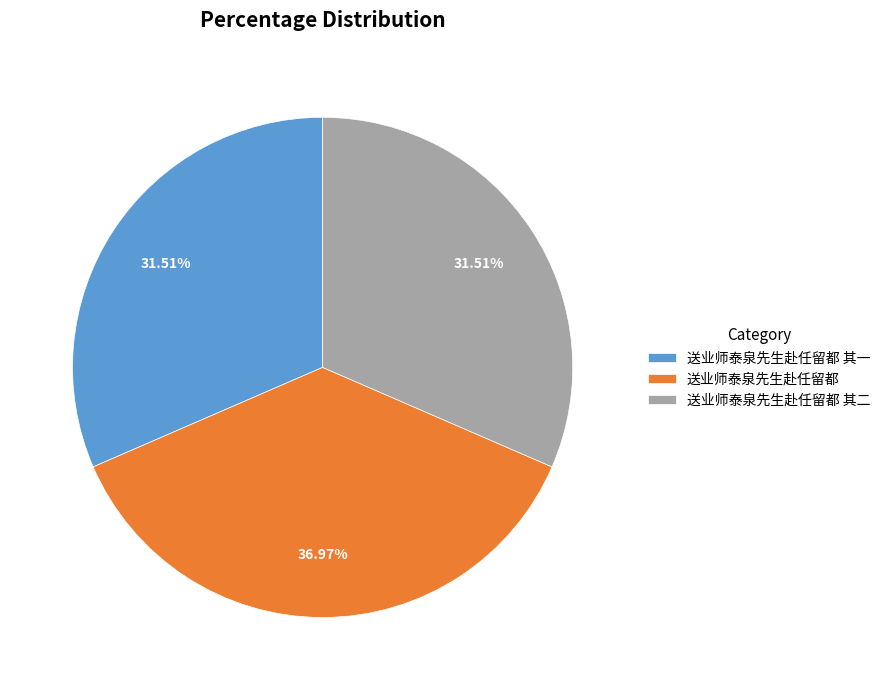

Combined, do 送业师泰泉先生赴任留都 其二 and 送业师泰泉先生赴任留都 其一 account for over 50%?

Yes